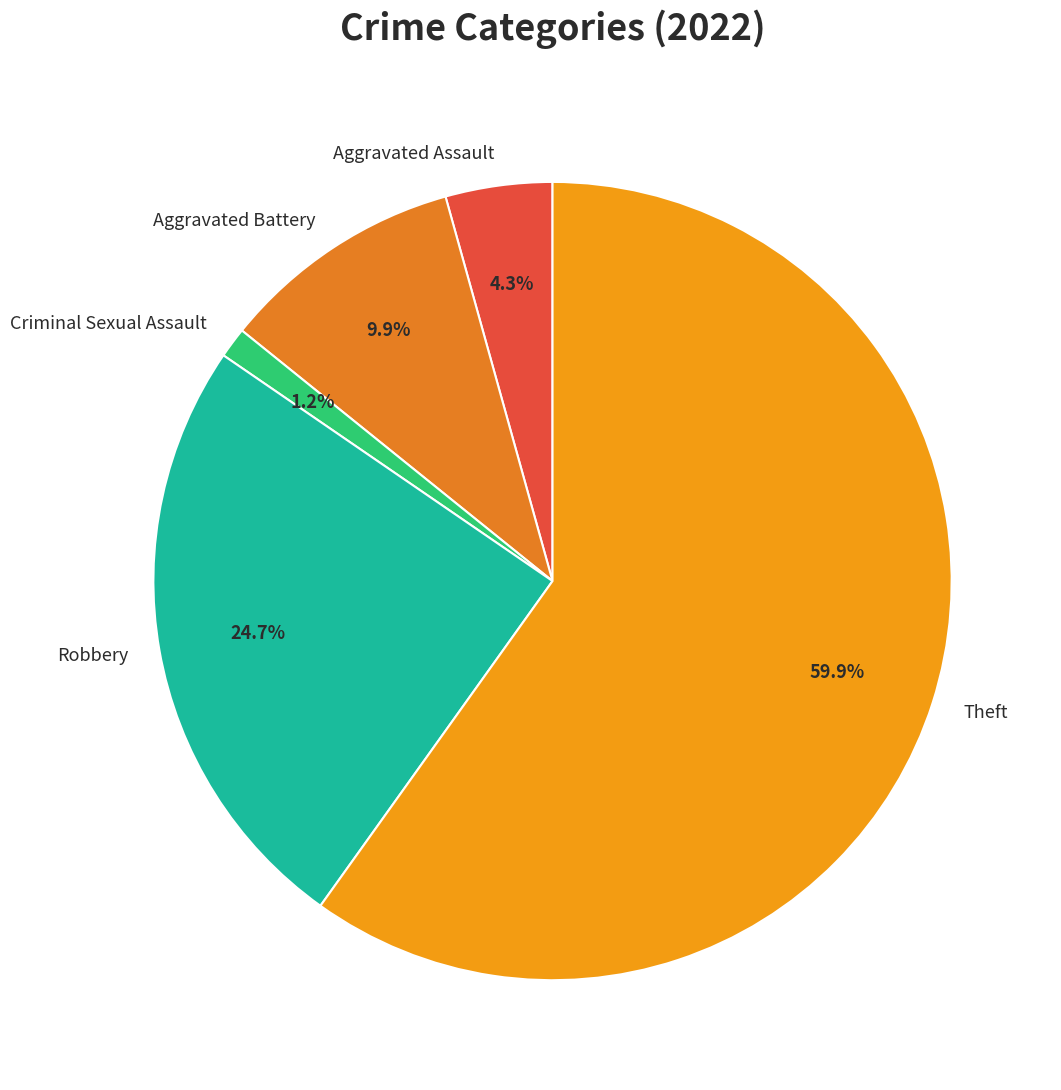

What percentage do Theft and Robbery together represent?

84.6%